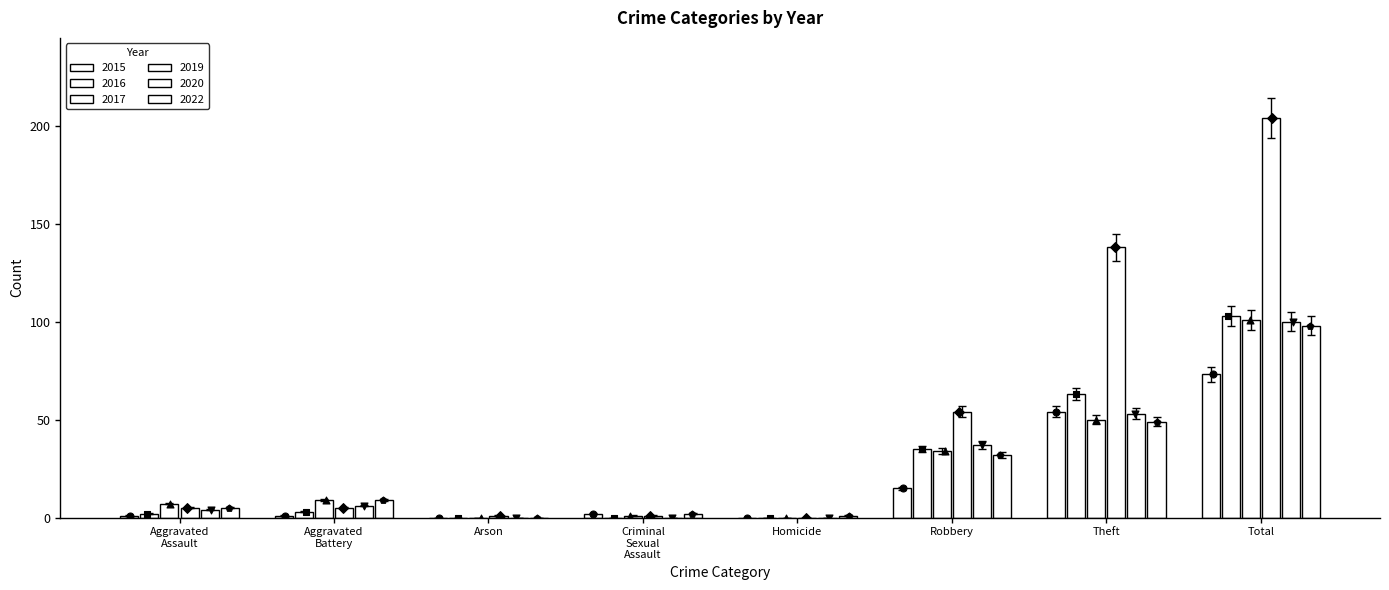

At how many categories does at least one series exceed 91?

2